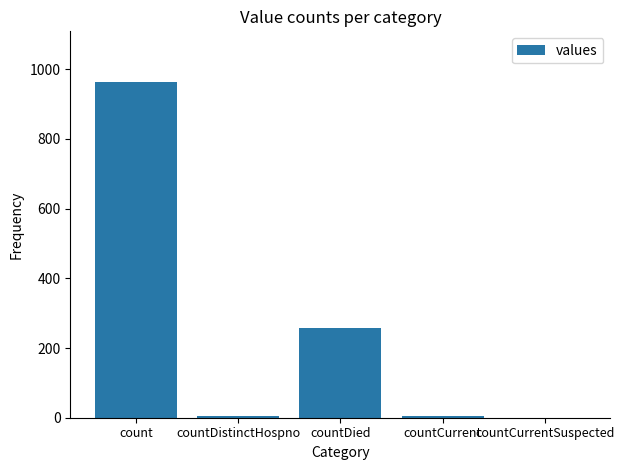

What is the difference between the values at countDied and count?

708